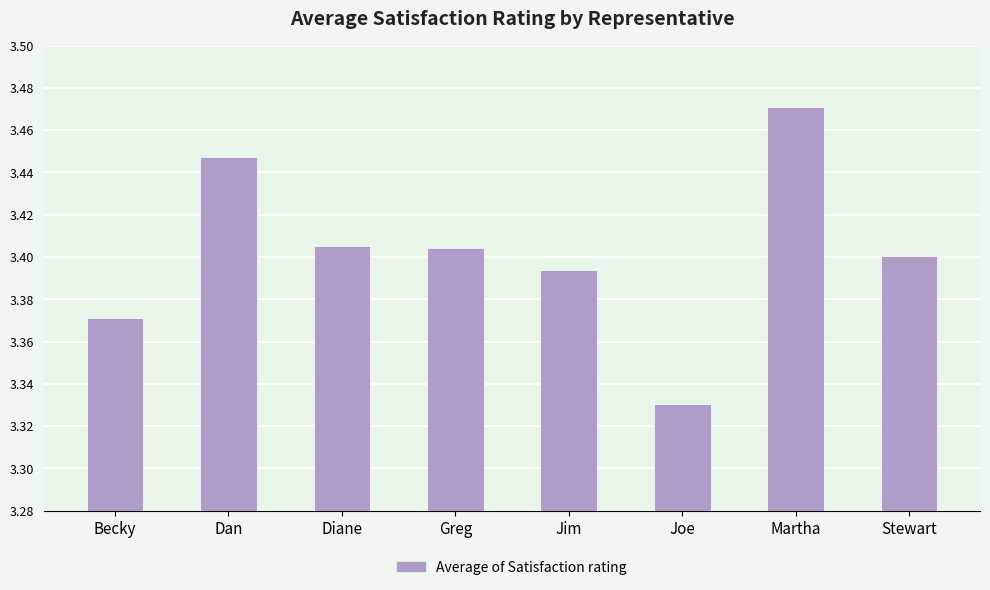

At which category does the chart reach its minimum across all series?

Joe